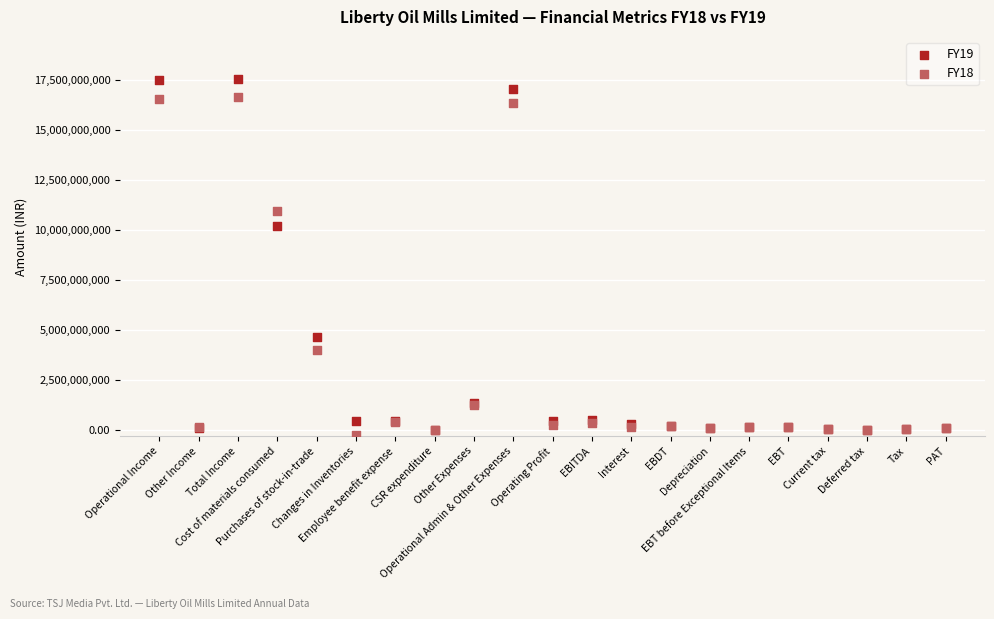

Which series has the largest Y range (max minus min)?

FY19